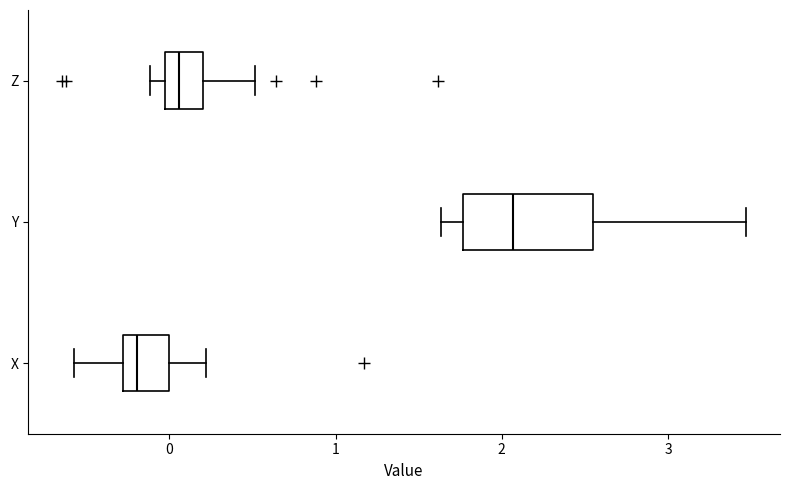

Which box's median line is the furthest to the left?

X